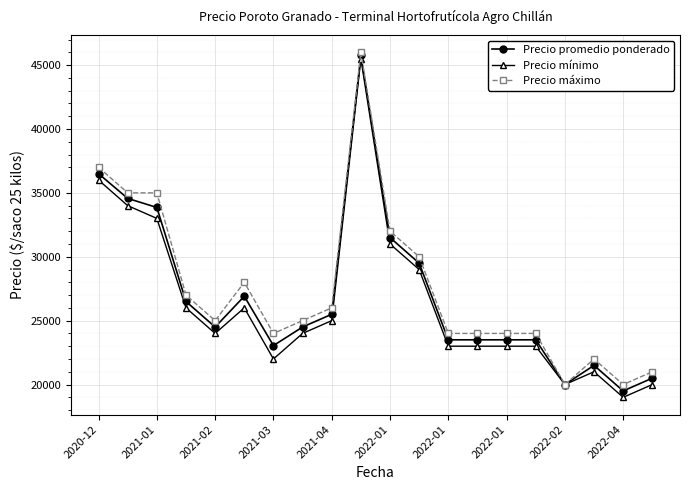

Reading left to right, list all the values displayed in this chart.

Precio promedio ponderado: 36500	34565	33857	26500	24500	26909	23048	24500	25500	45750	31500	29500	23500	23500	23500	23500	20000	21500	19500	20500
Precio mínimo: 36000	34000	33000	26000	24000	26000	22000	24000	25000	45500	31000	29000	23000	23000	23000	23000	20000	21000	19000	20000
Precio máximo: 37000	35000	35000	27000	25000	28000	24000	25000	26000	46000	32000	30000	24000	24000	24000	24000	20000	22000	20000	21000